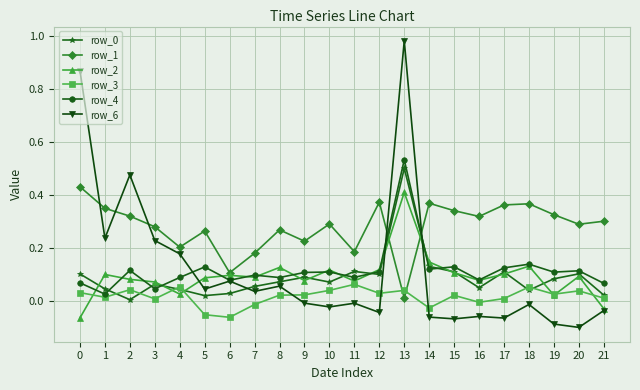

At which label does row_6 reach its peak?

13